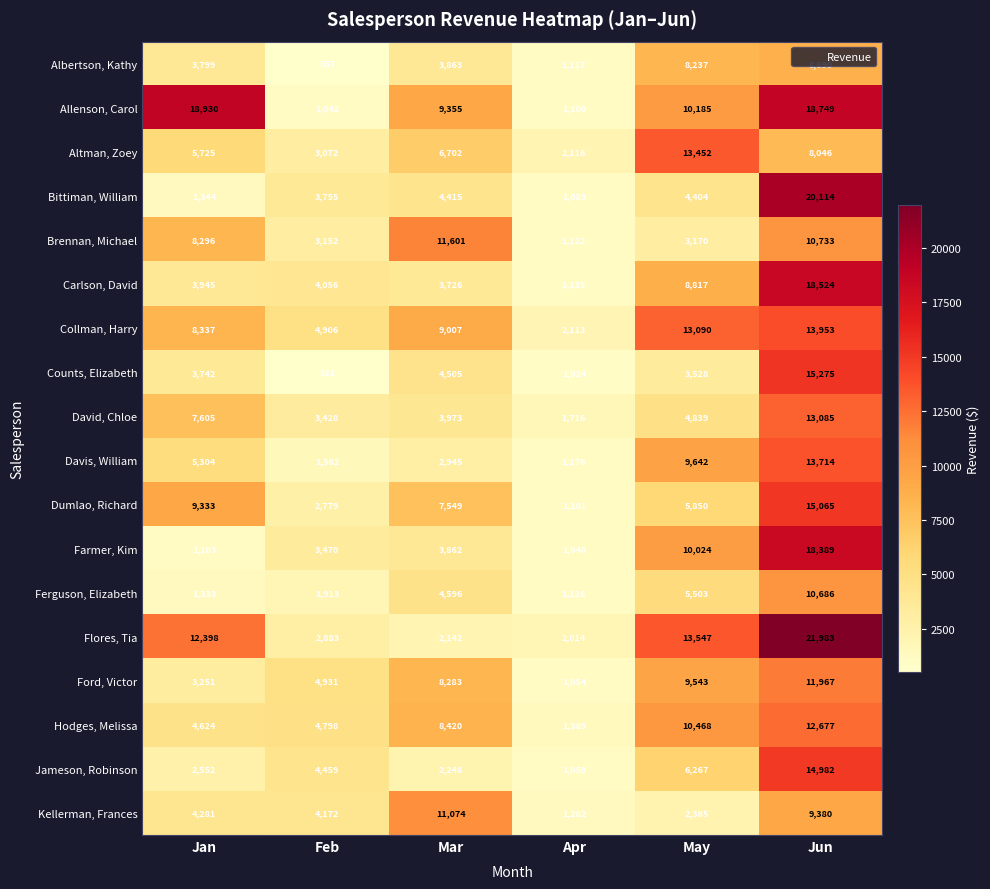

The value of Davis, William at Feb is 1562. True or false?

True